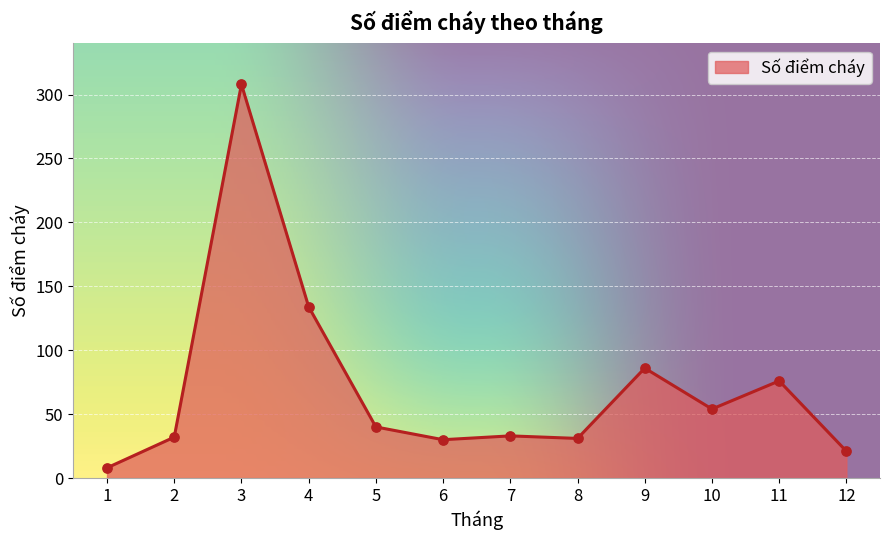

Approximately how many times larger is the value at 6 compared to 10?

0.6